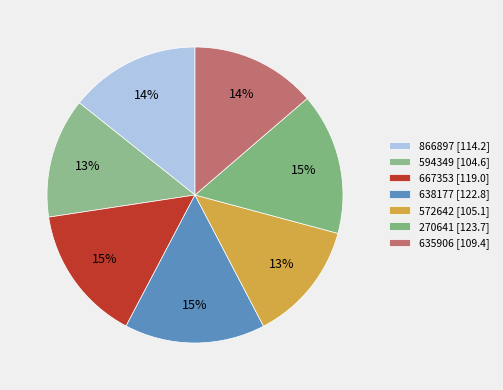

What percentage is the 866897 slice, to the nearest percent?

14%